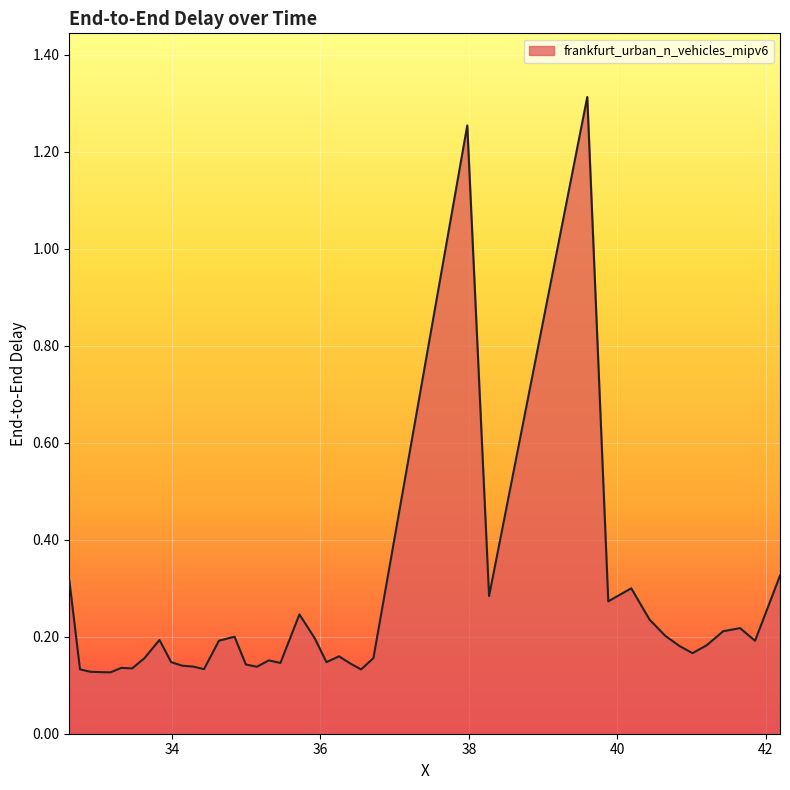

What is the sum of all values?

9.5